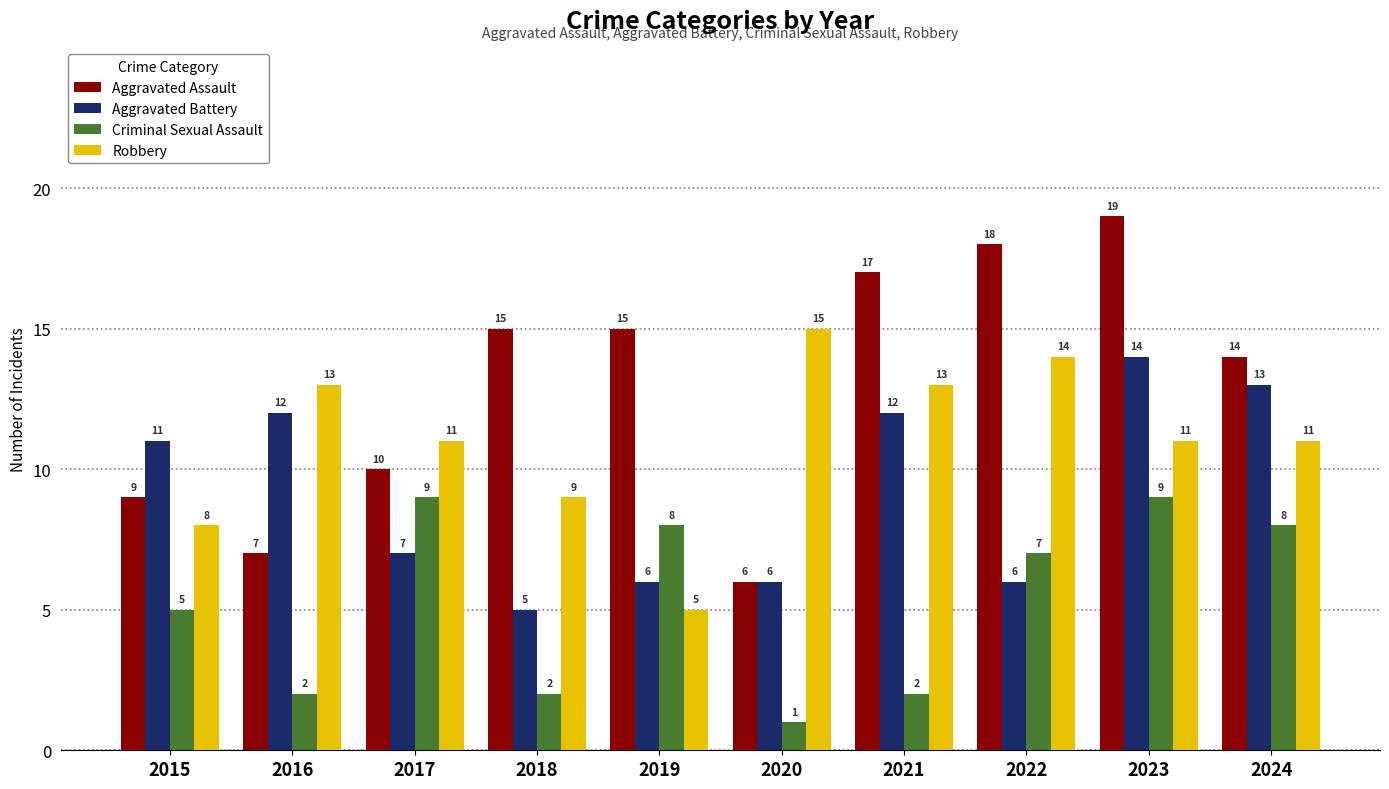

Reading left to right, transcribe all the data shown in this chart.

Aggravated Assault: 2015=9	2016=7	2017=10	2018=15	2019=15	2020=6	2021=17	2022=18	2023=19	2024=14
Aggravated Battery: 2015=11	2016=12	2017=7	2018=5	2019=6	2020=6	2021=12	2022=6	2023=14	2024=13
Criminal Sexual Assault: 2015=5	2016=2	2017=9	2018=2	2019=8	2020=1	2021=2	2022=7	2023=9	2024=8
Robbery: 2015=8	2016=13	2017=11	2018=9	2019=5	2020=15	2021=13	2022=14	2023=11	2024=11